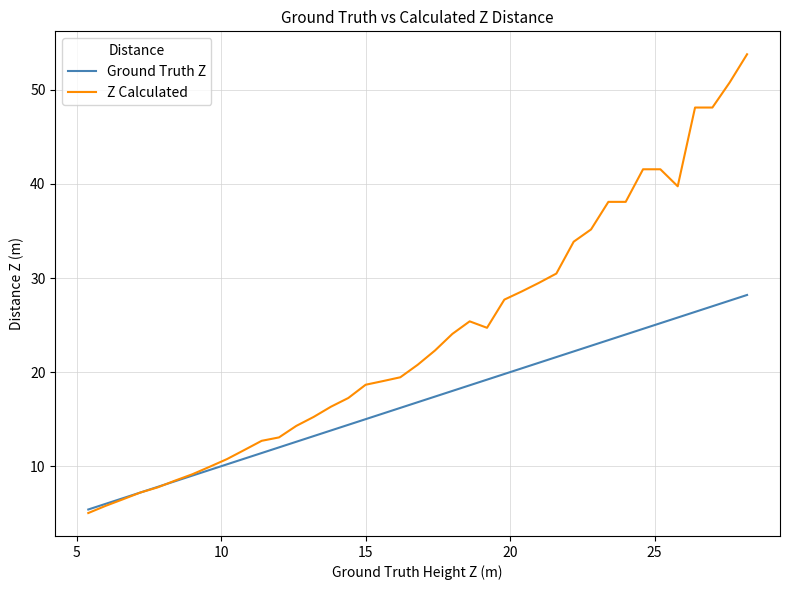

Which series has the largest total across all categories?

Z Calculated